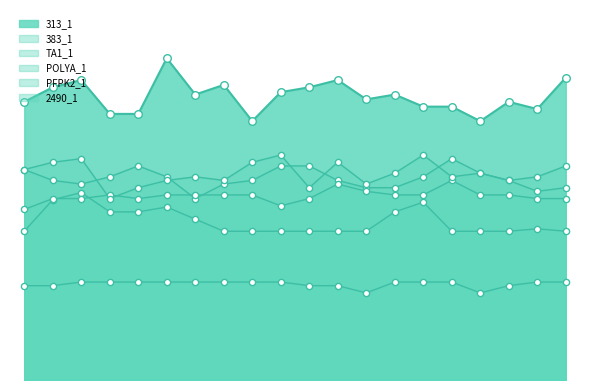

What is the total value across all series at BD21-005D0?

926